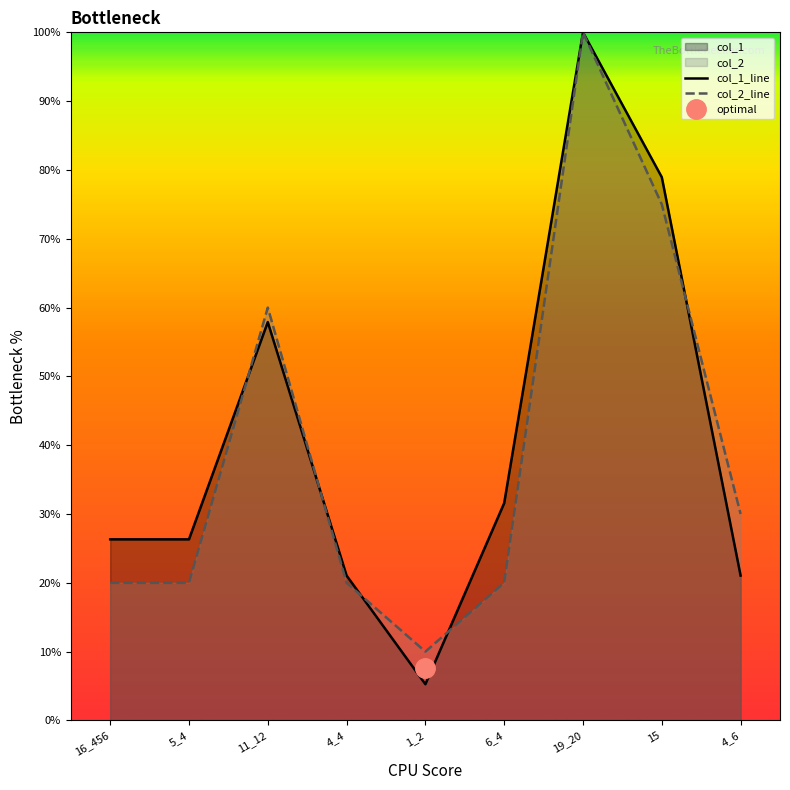

True or false: col_2 and col_1 cross at least once.

True